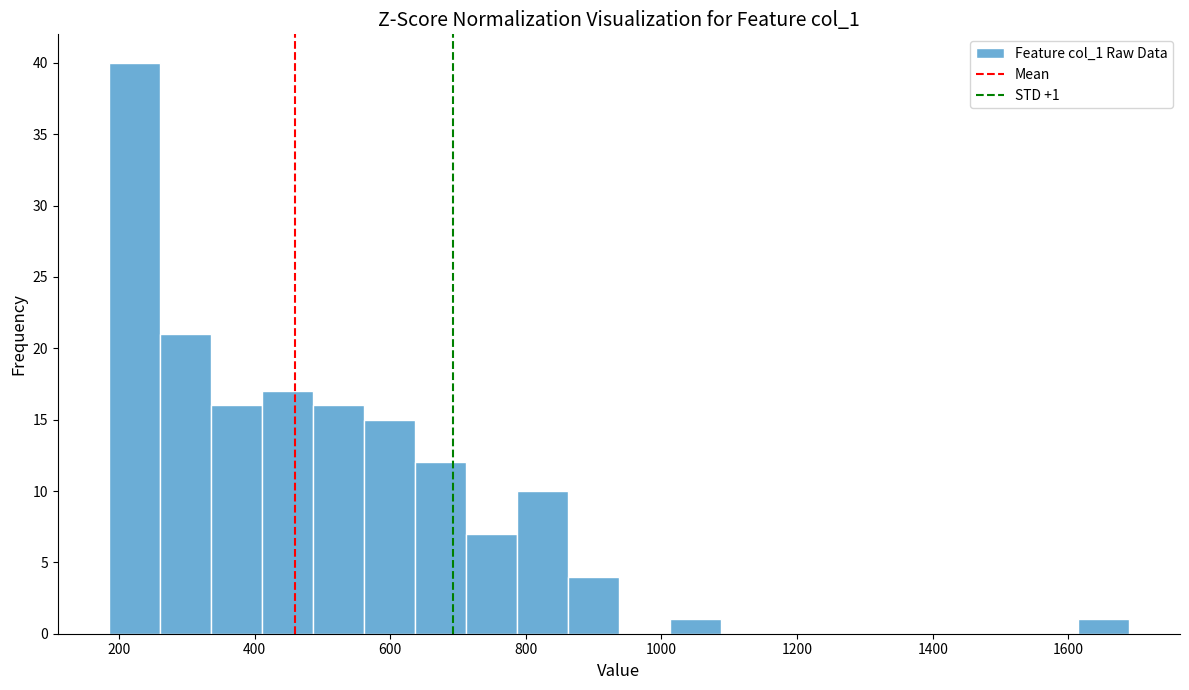

Around what value on the x-axis is the tallest bar? Give the approximate position of its centre, as read against the axis.

220